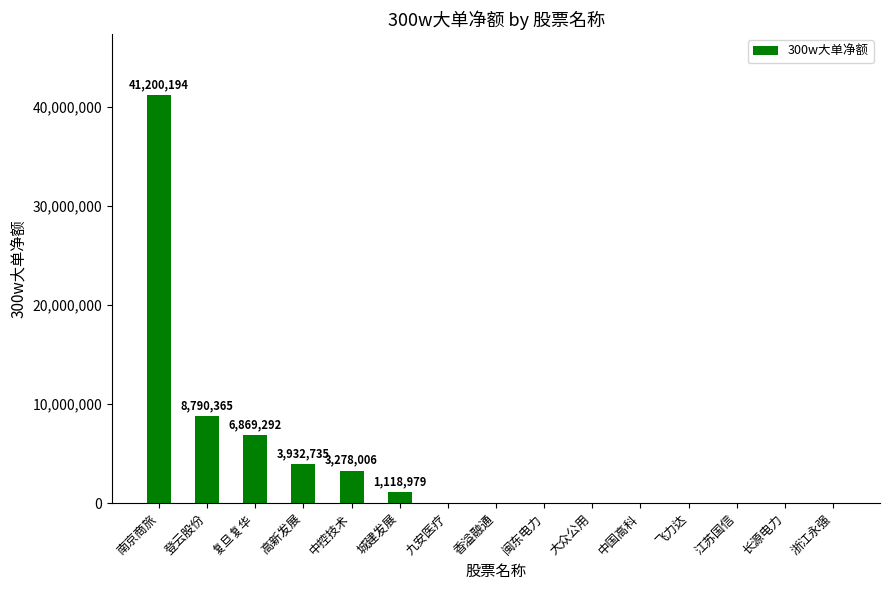

Which category has the highest value across all series?

南京商旅